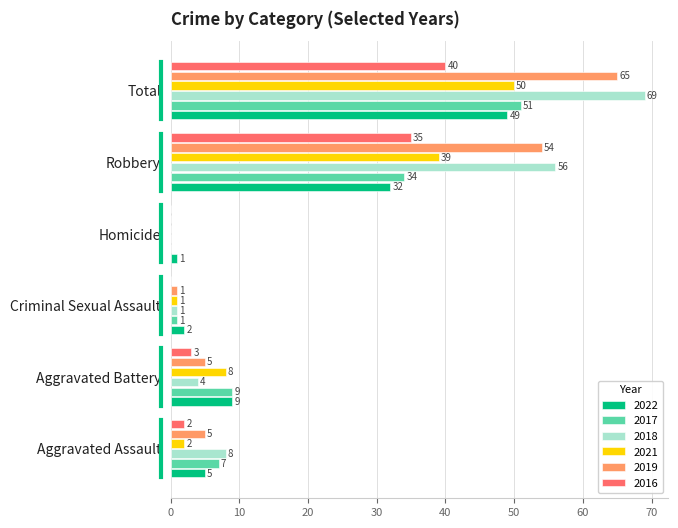

The 2017 series shows 51 at Total. True or false?

True